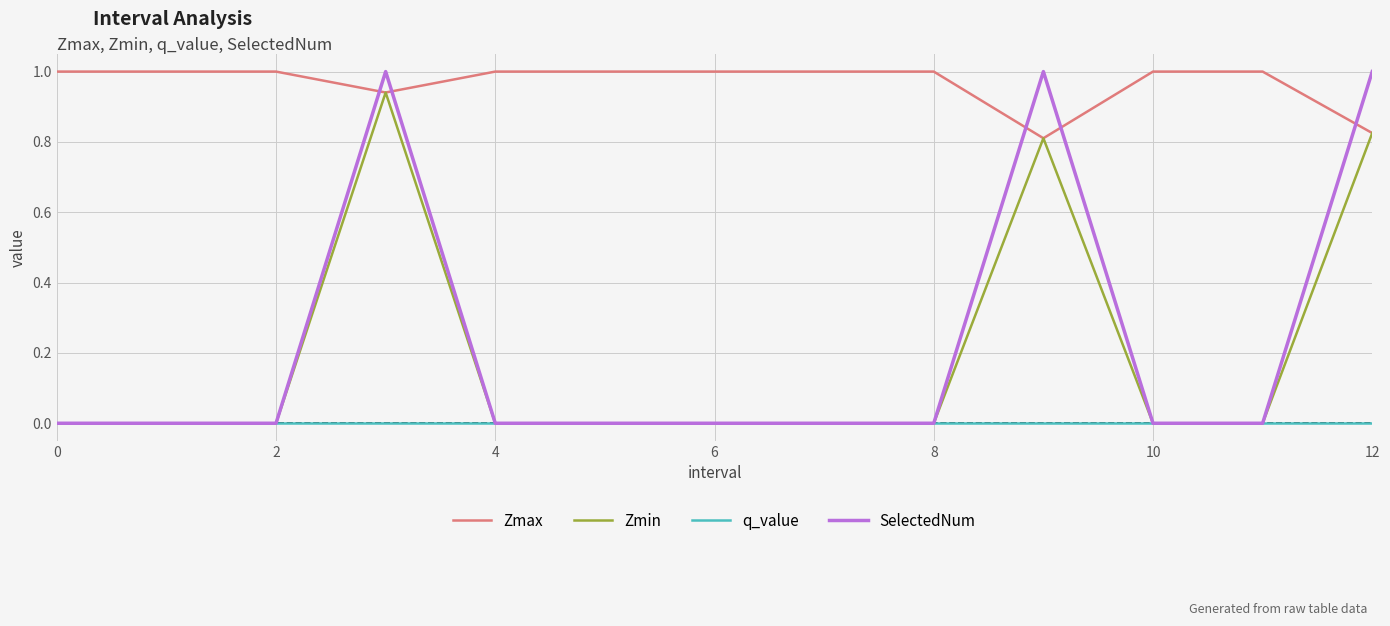

True or false: SelectedNum and Zmax intersect in this chart.

True